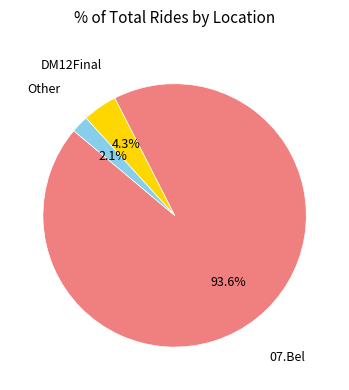

How much of the chart is everything except Other?

97.9%